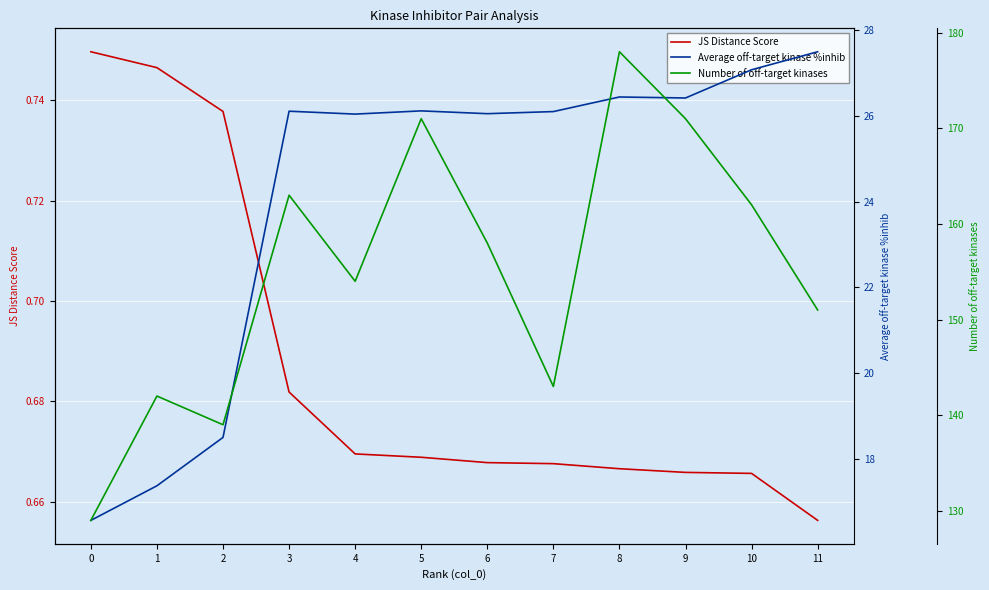

Where is JS Distance Score nearest to the value 0?

11